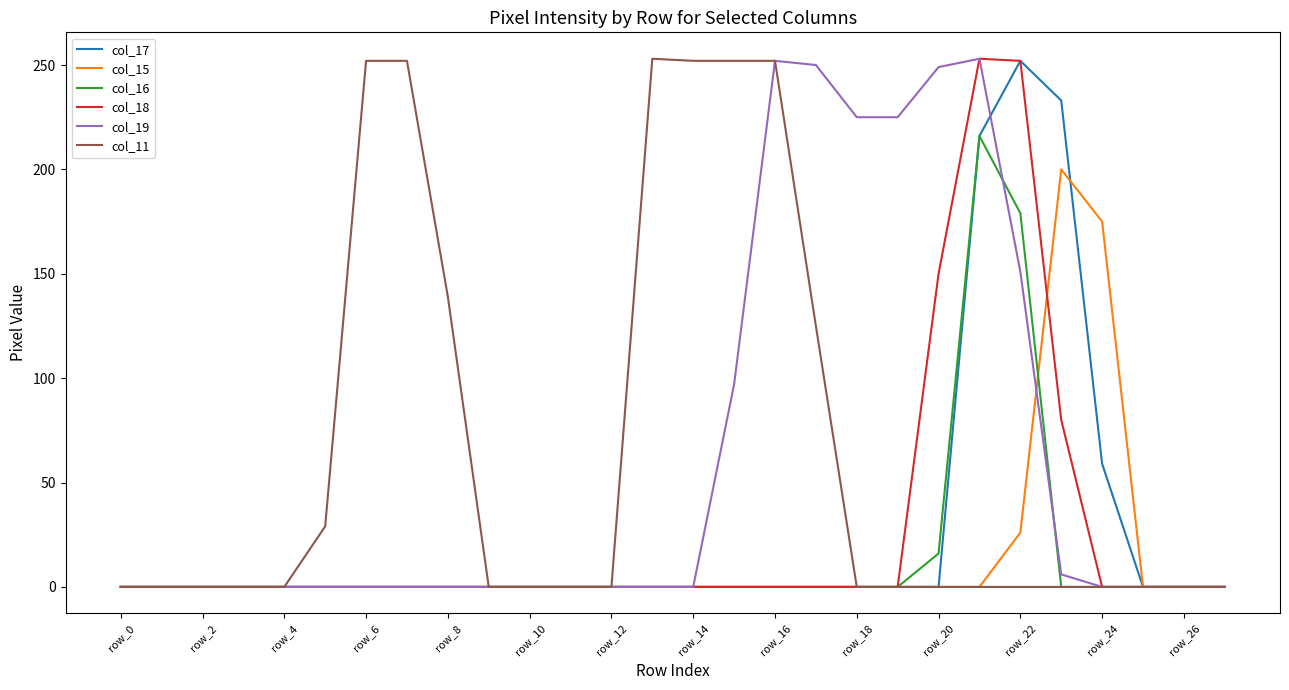

What is the greatest value displayed?

253